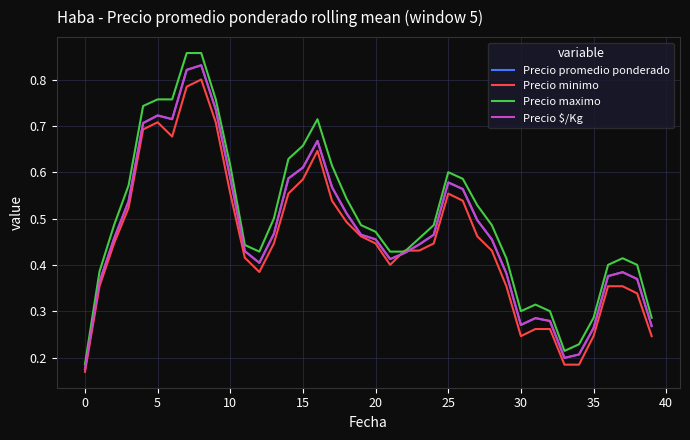

Which series has the widest spread of values?

Precio maximo